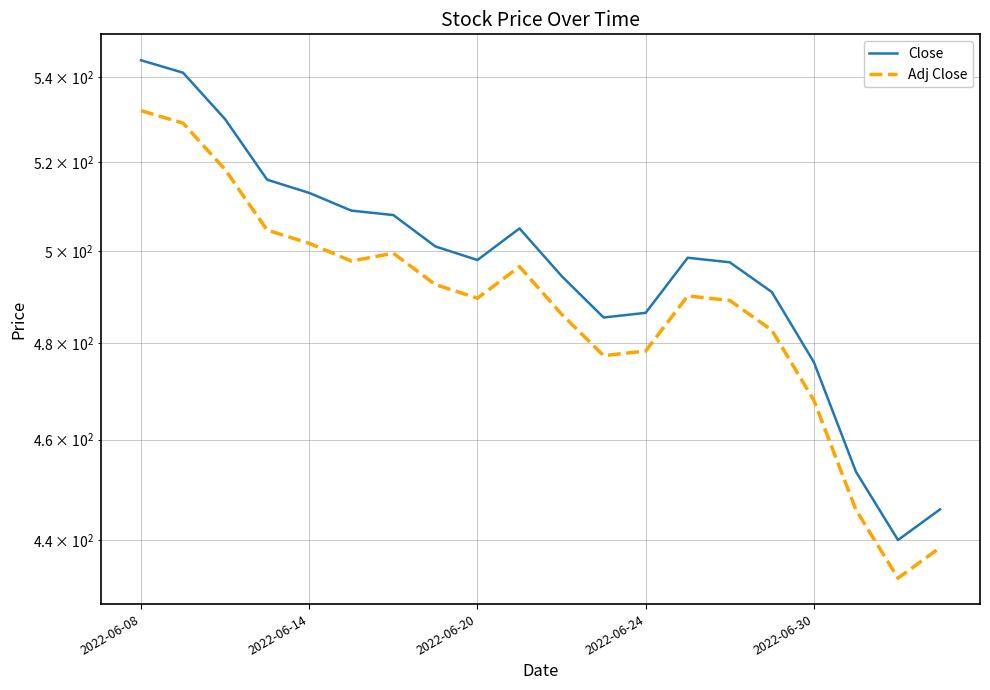

What is the total value across all series at 14?

986.7